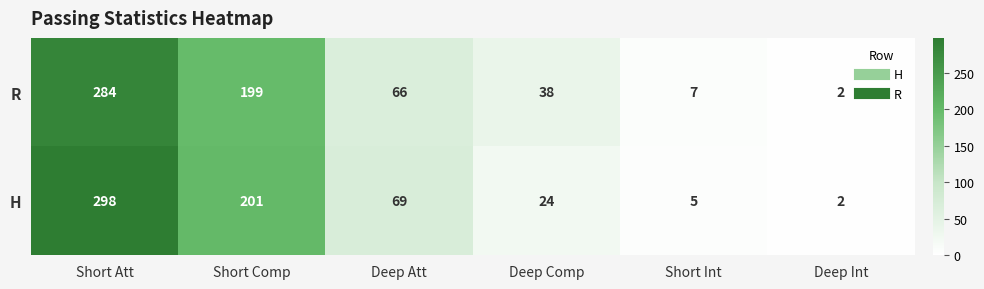

Where does the R series first go above 66?

Short Att